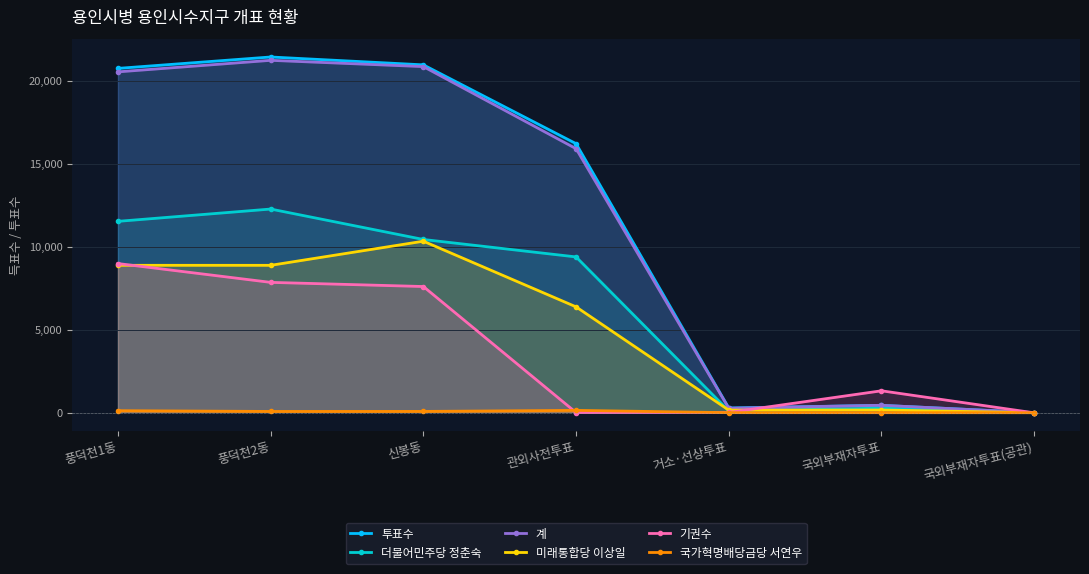

True or false: 국가혁명배당금당 서연우 and 계 cross at least once.

False